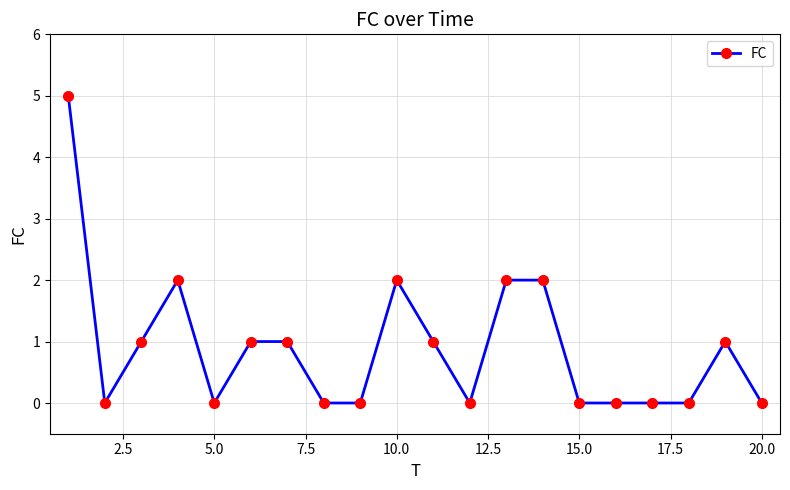

True or false: the data has more than 2 interior local peaks.

True